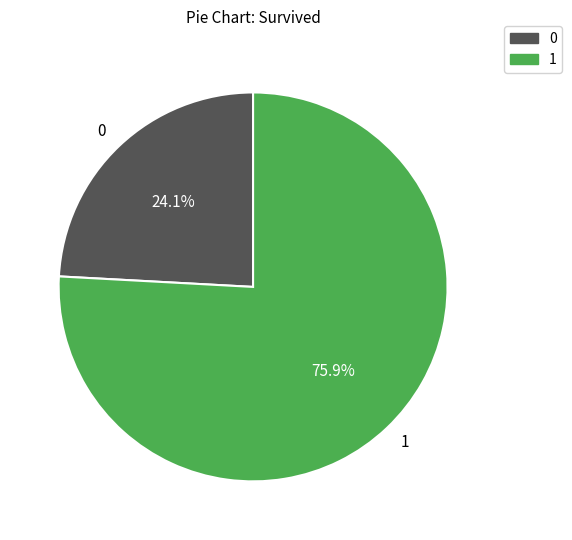

To the nearest percent, what portion does 1 represent?

76%